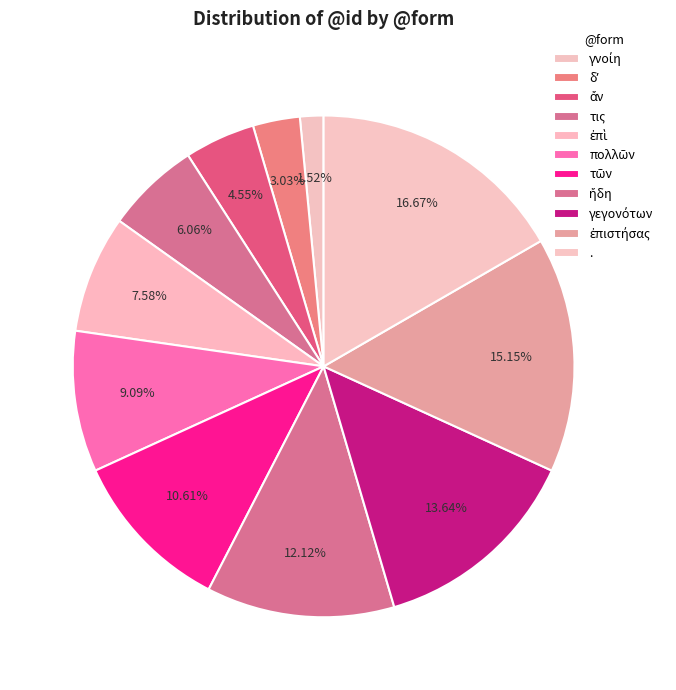

True or false: ἄν accounts for 12% of the total.

False